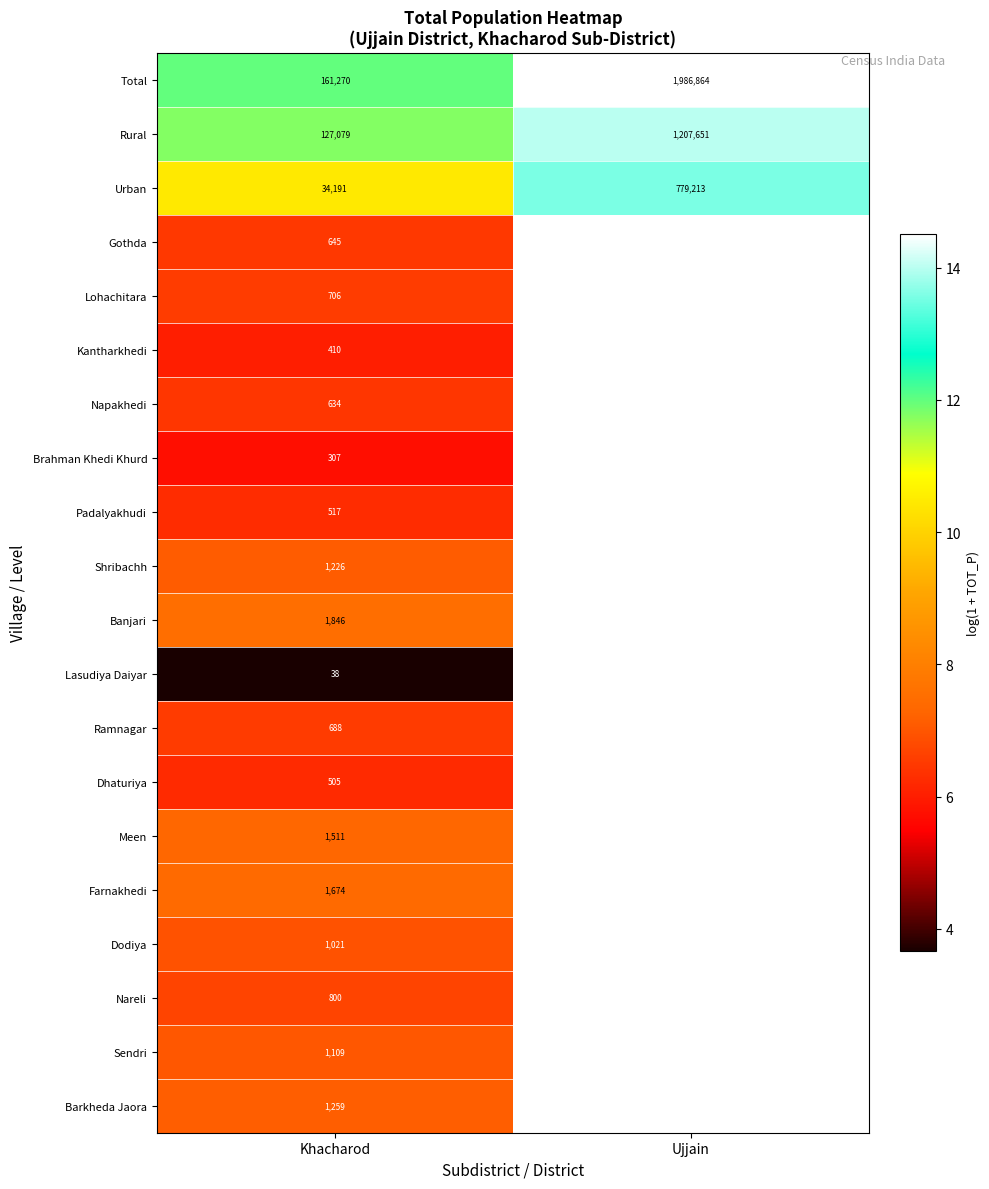

At which label is Total closest to 1074067?

Khacharod